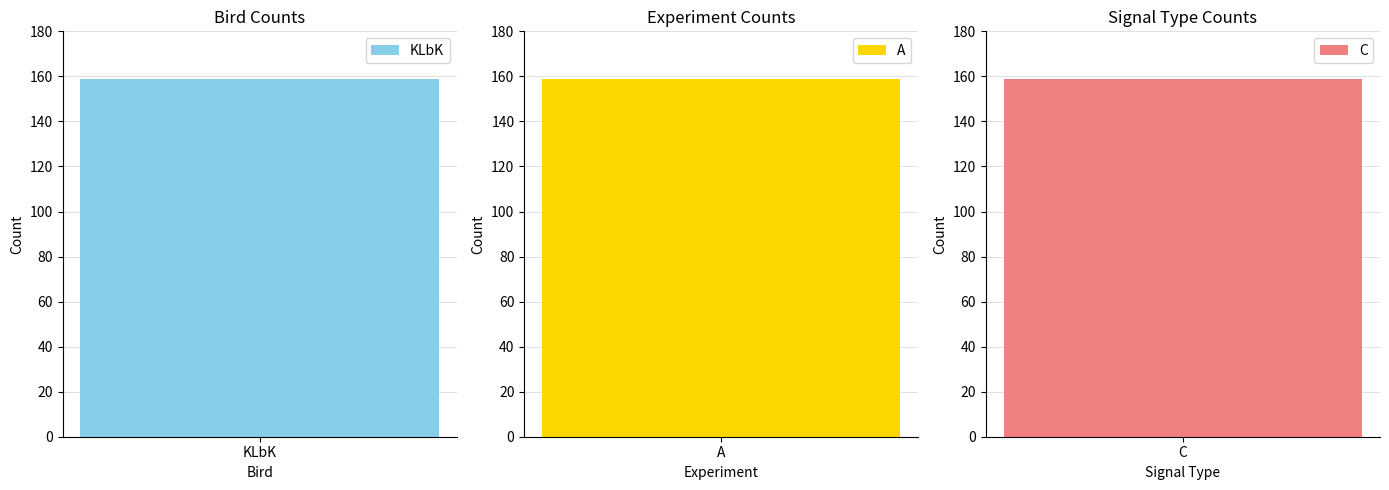

Between 1 and KLbK, which is larger?

KLbK